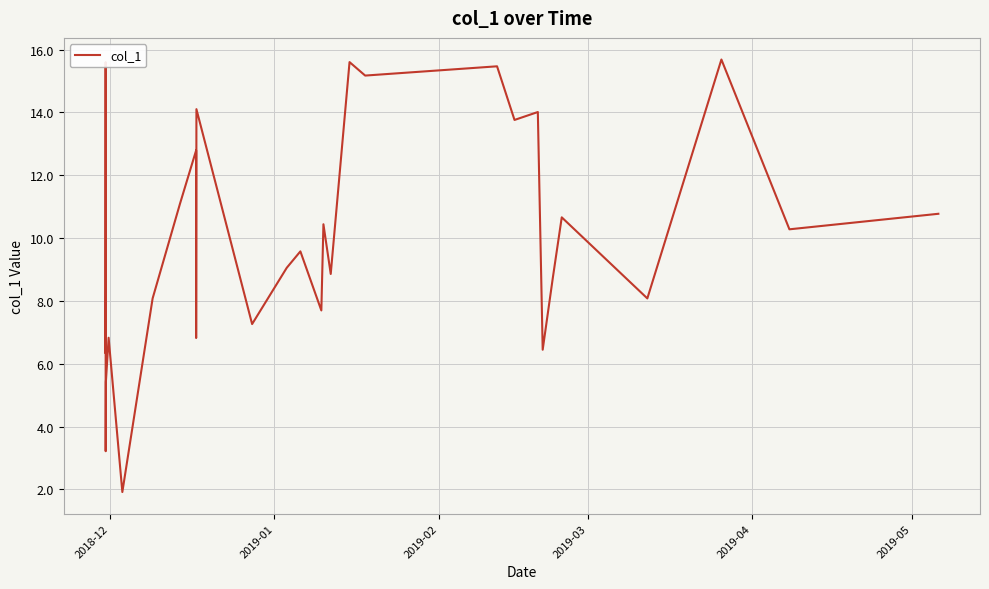

What is the value of the 20th point from the left?

8.9